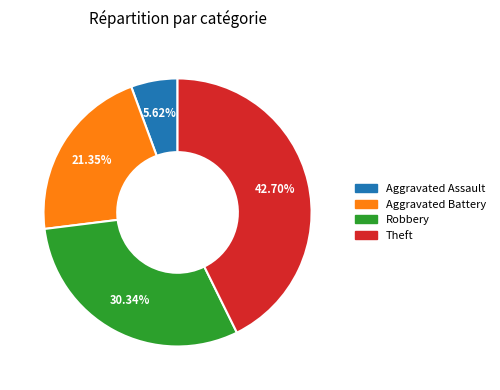

What is the smallest slice in the pie chart?

Aggravated Assault